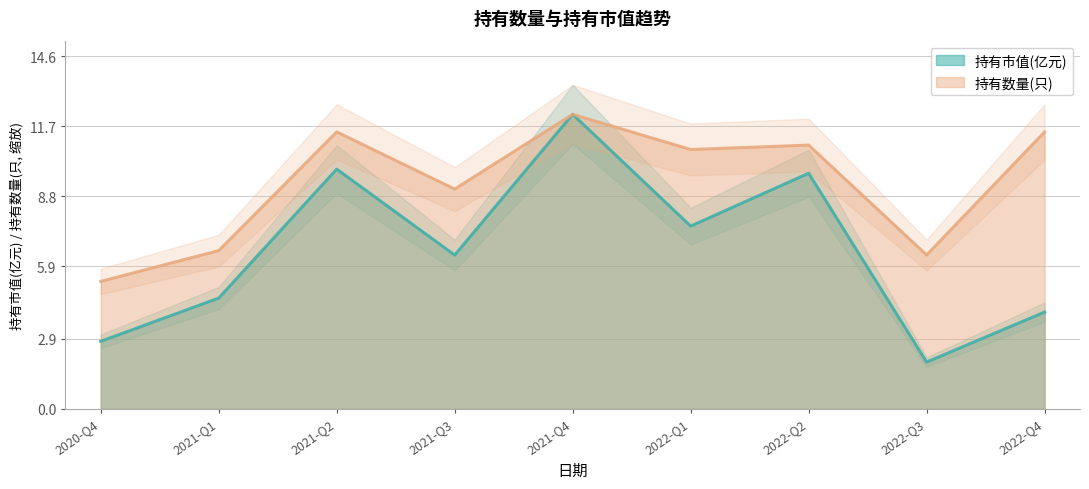

What is the sum of the 持有数量(只) values at 2022-Q1 and 2022-Q2?

21.7